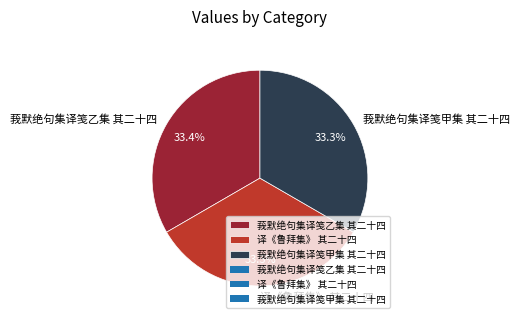

Is it true that 译《鲁拜集》 其二十四 is 42% of the pie?

False